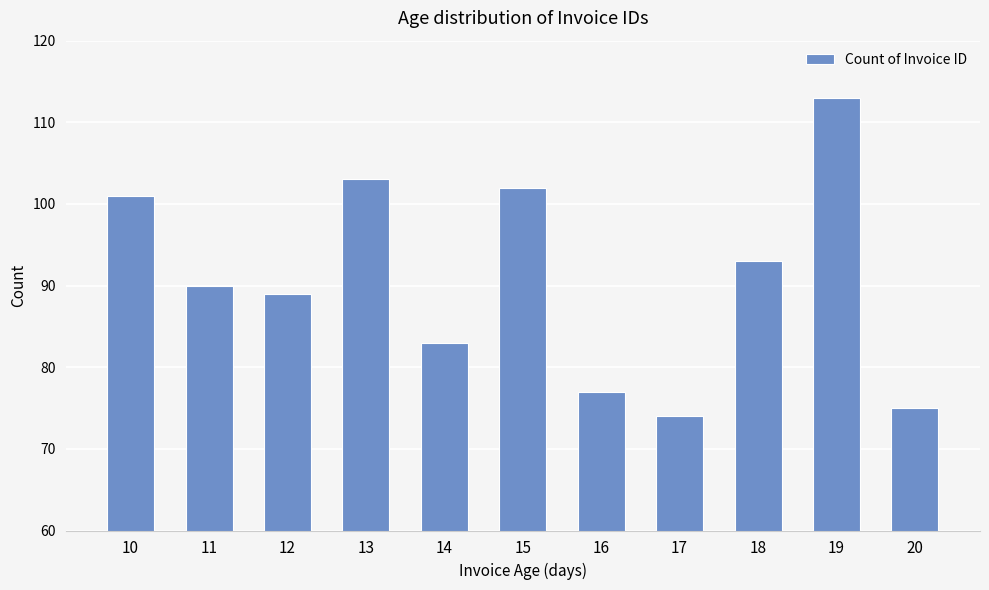

What is the change in value from 19 to 20?

-38